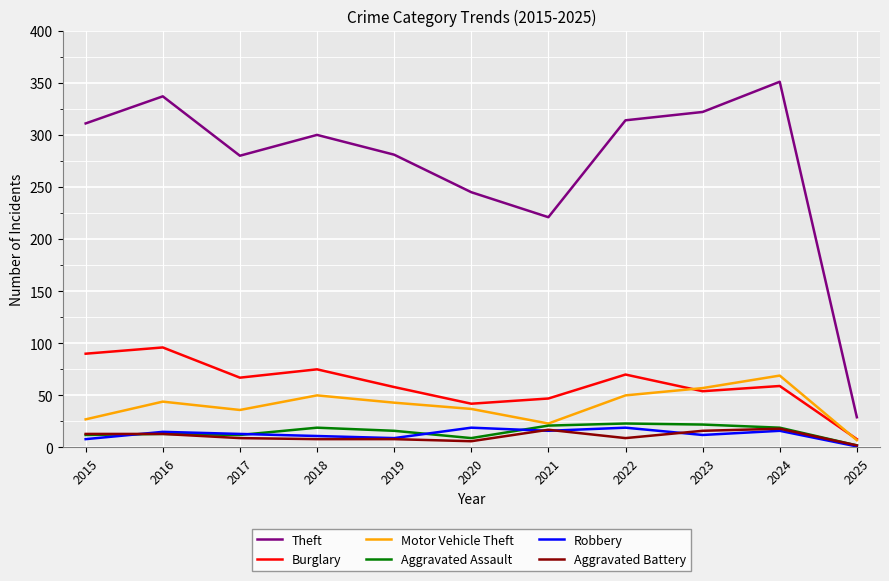

True or false: Robbery has a value of 15 at 2016.

True